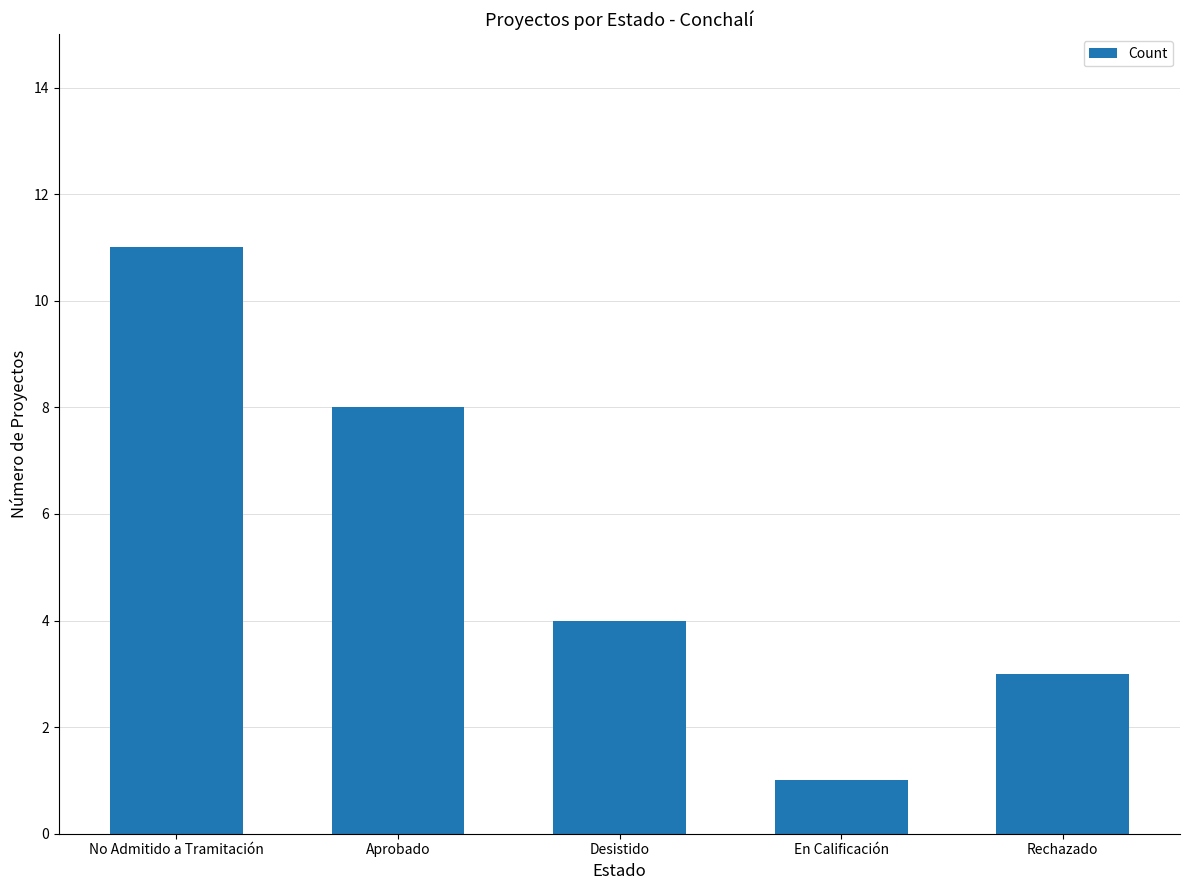

The value at Rechazado is 3. True or false?

True